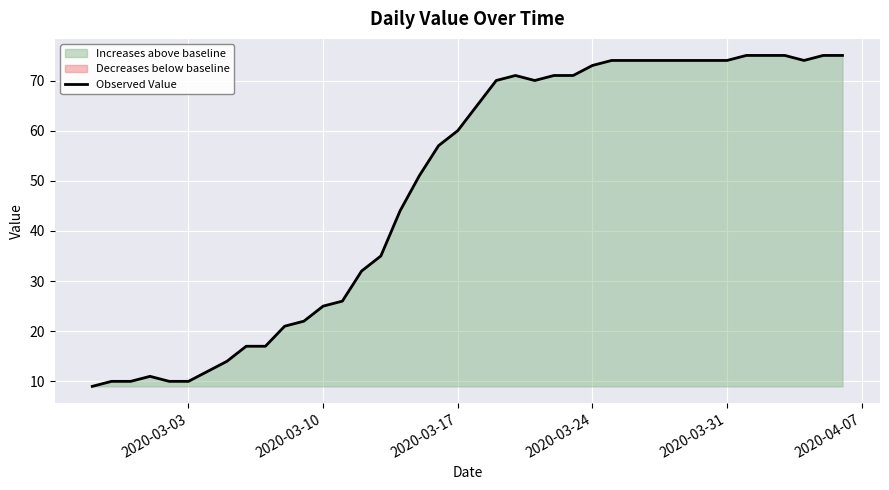

How many lines are shown in the chart?

1